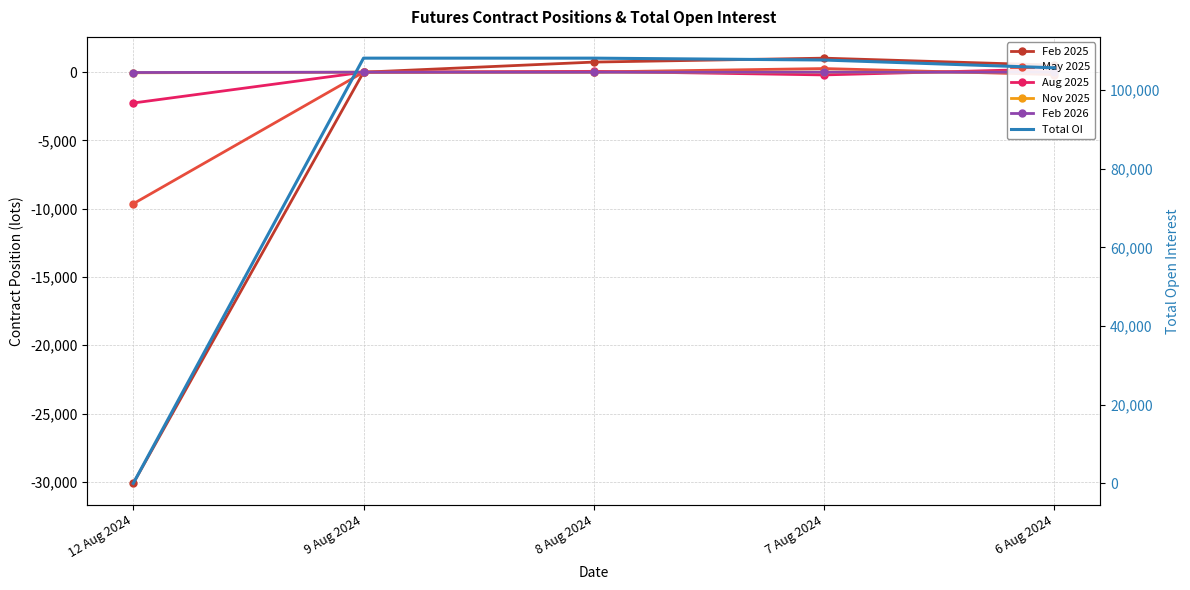

What is the difference between the highest and lowest values at 8 Aug 2024?

108121